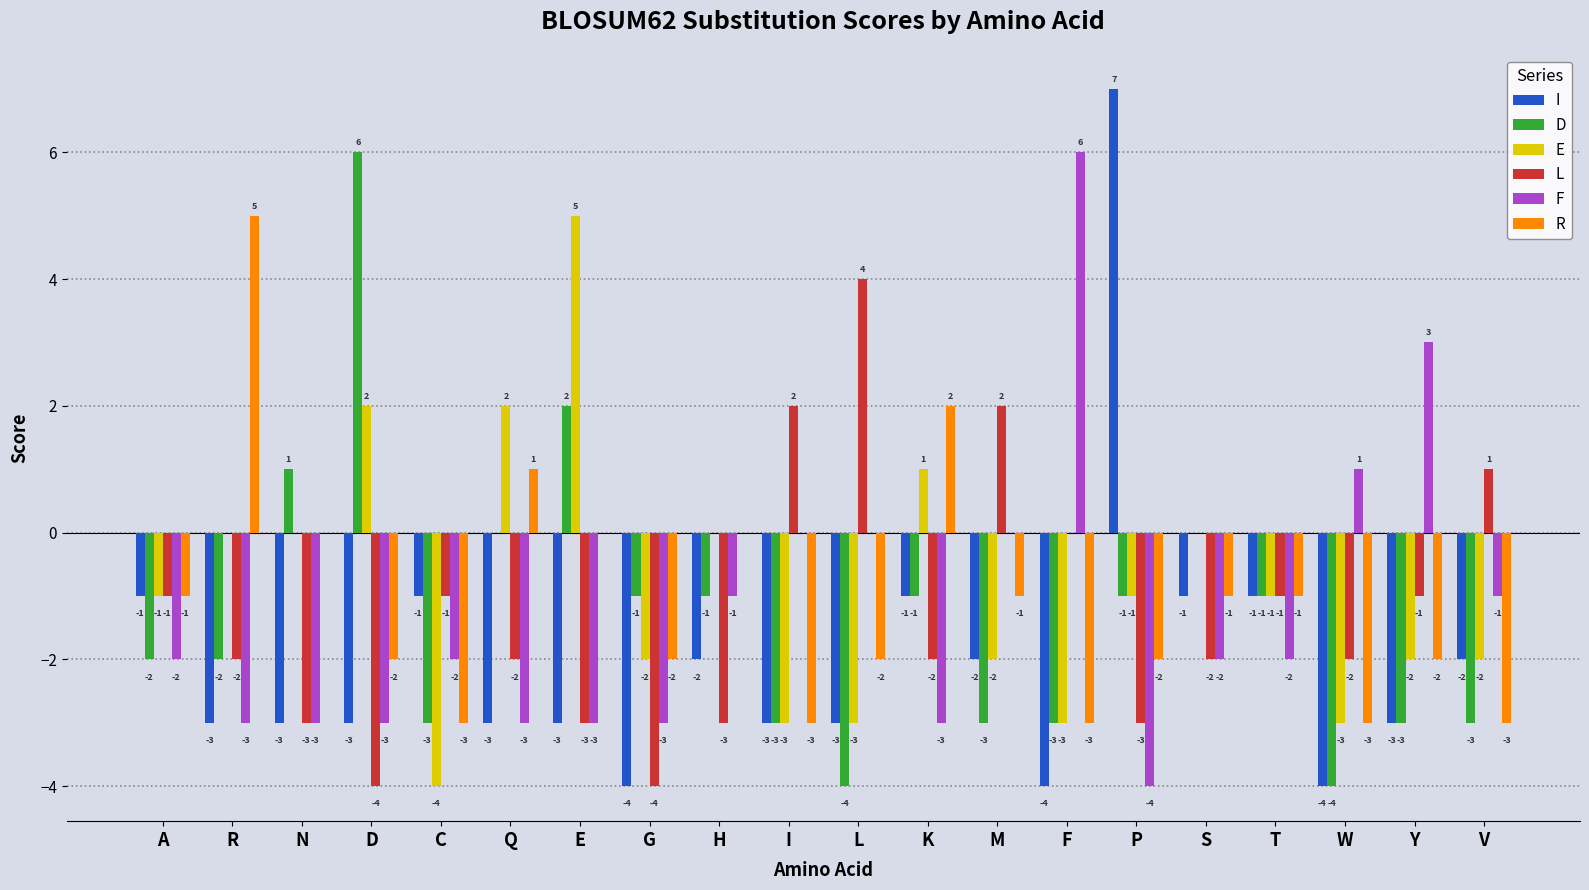

True or false: L has a value of 1 at V.

True